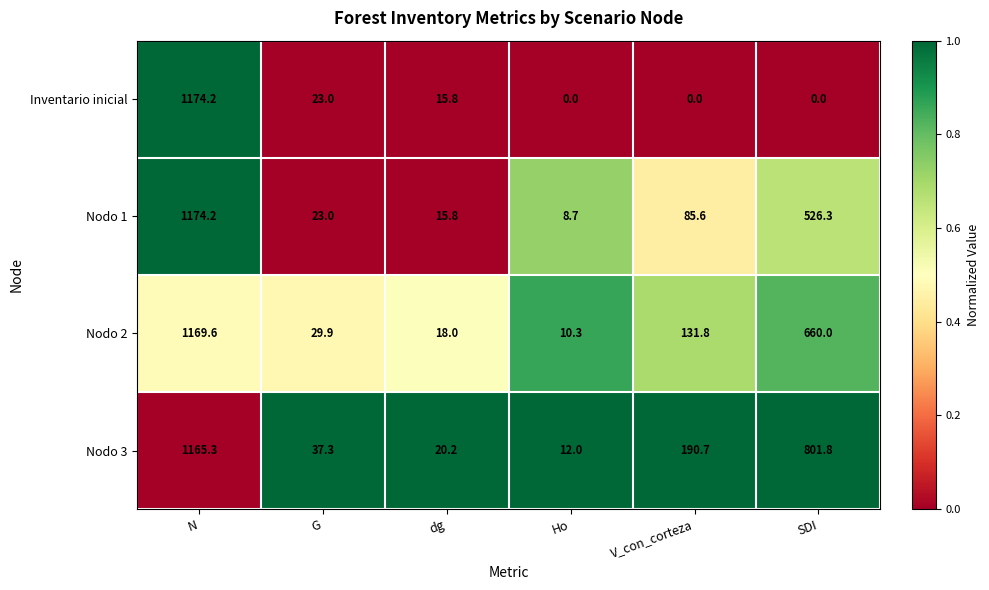

List the labels in order of Nodo 2 value, largest first.

N, SDI, V_con_corteza, G, dg, Ho